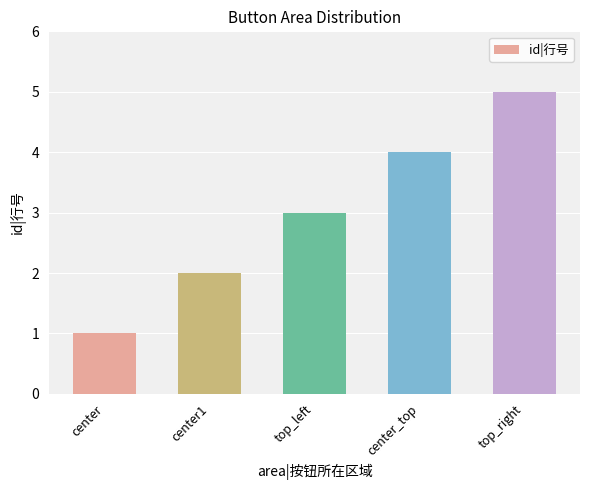

The chart shows a value of 5 at top_left. True or false?

False